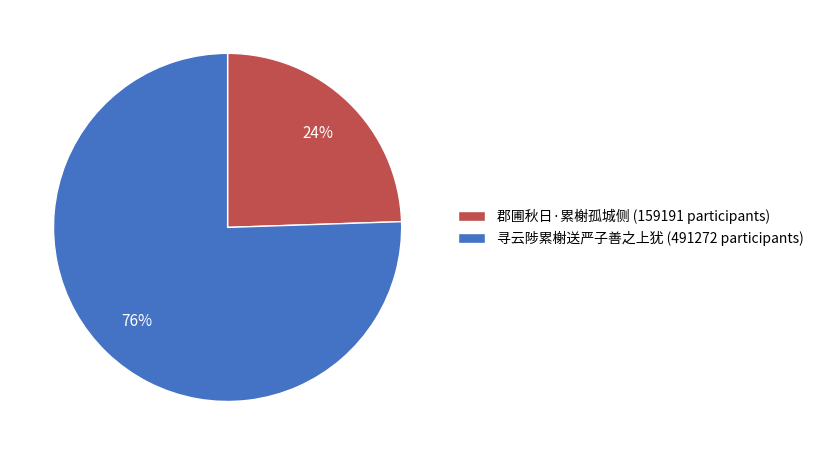

Which category has the smallest portion of the pie?

郡圃秋日·累榭孤城侧